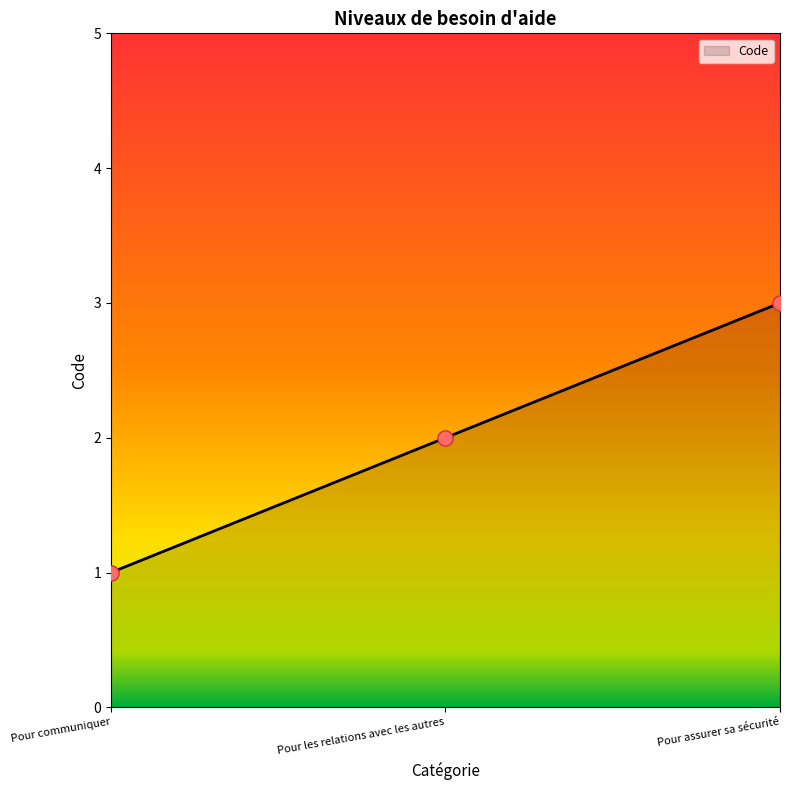

What is the change in value from Pour communiquer to Pour les relations avec les autres?

+1